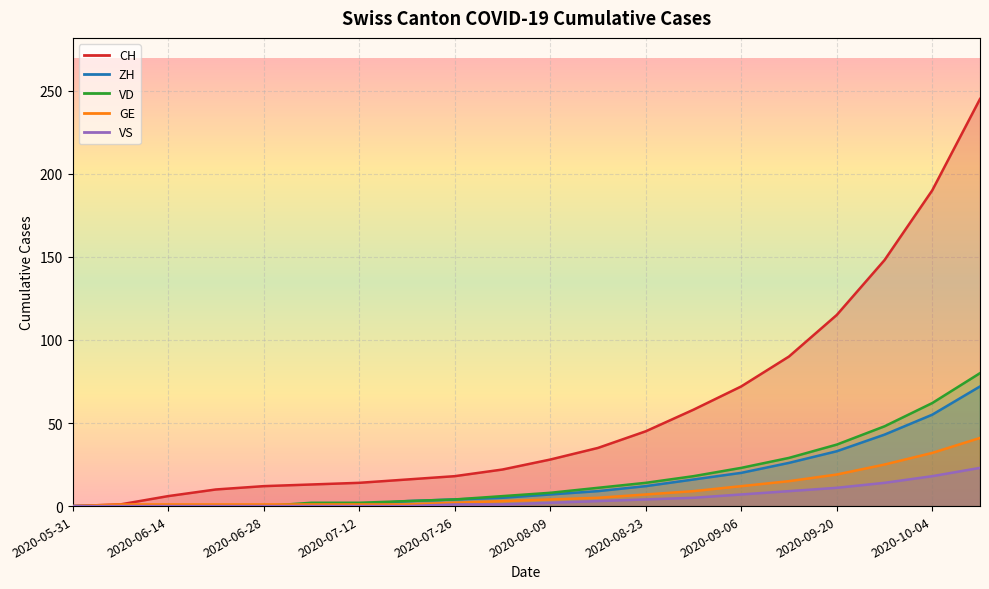

True or false: GE has a value of 1 at 2020-07-05.

True